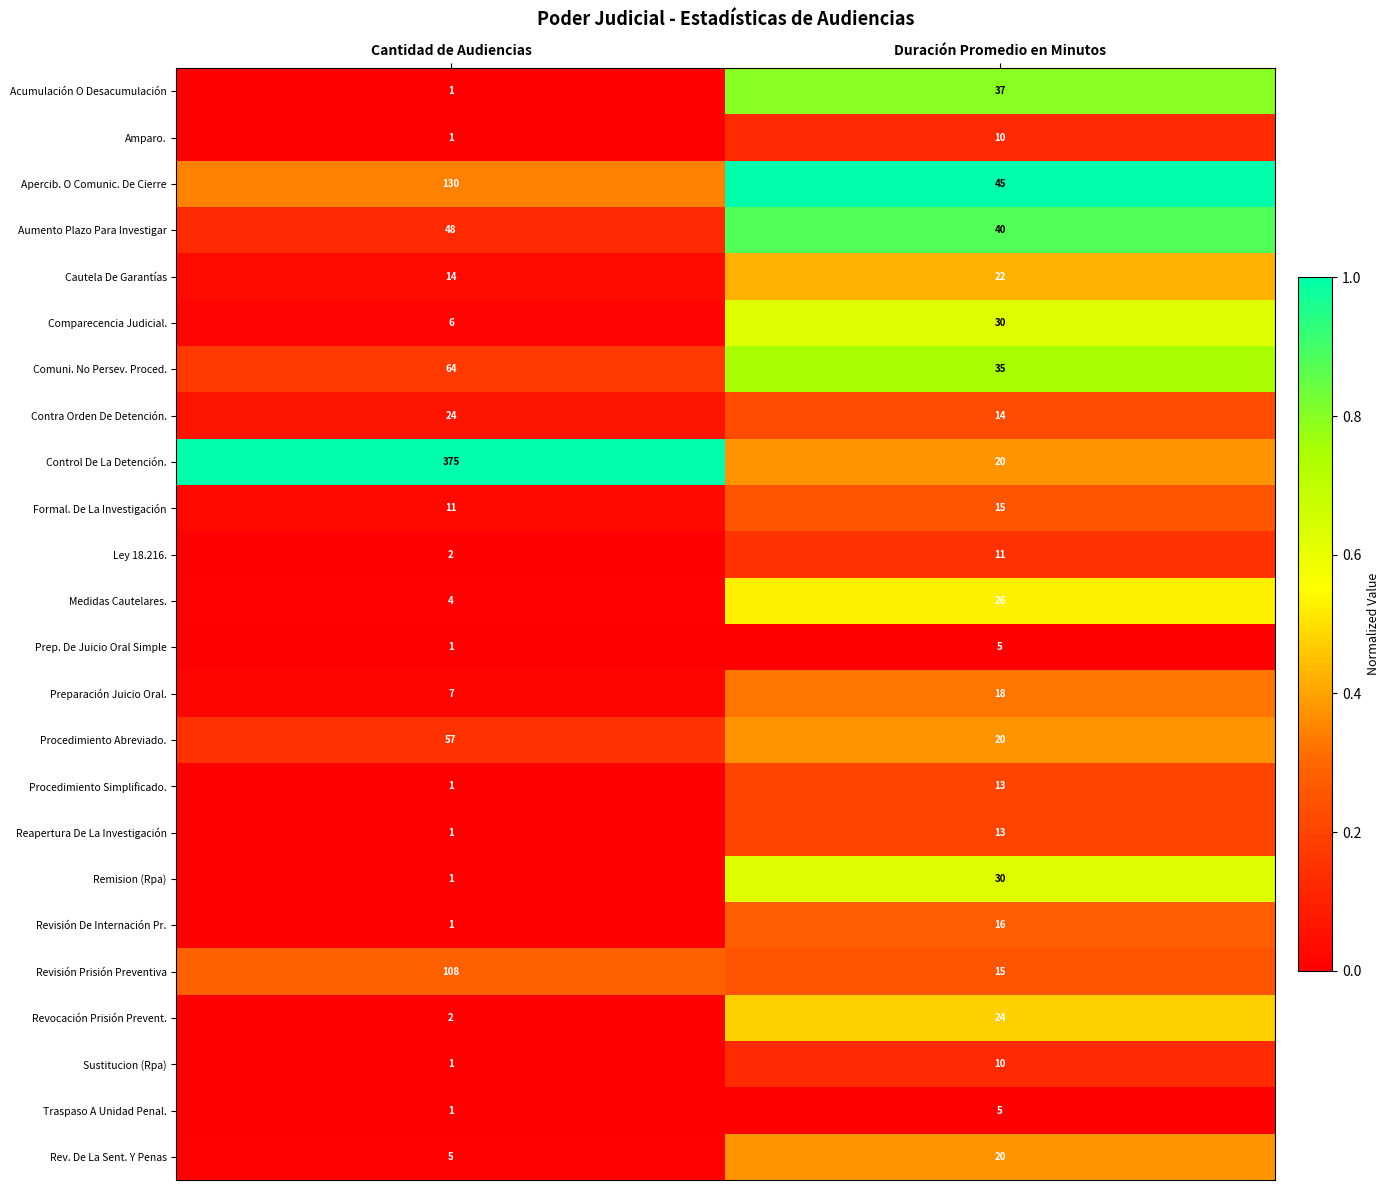

At which label does Revocación Prisión Prevent. reach its minimum?

Cantidad de Audiencias